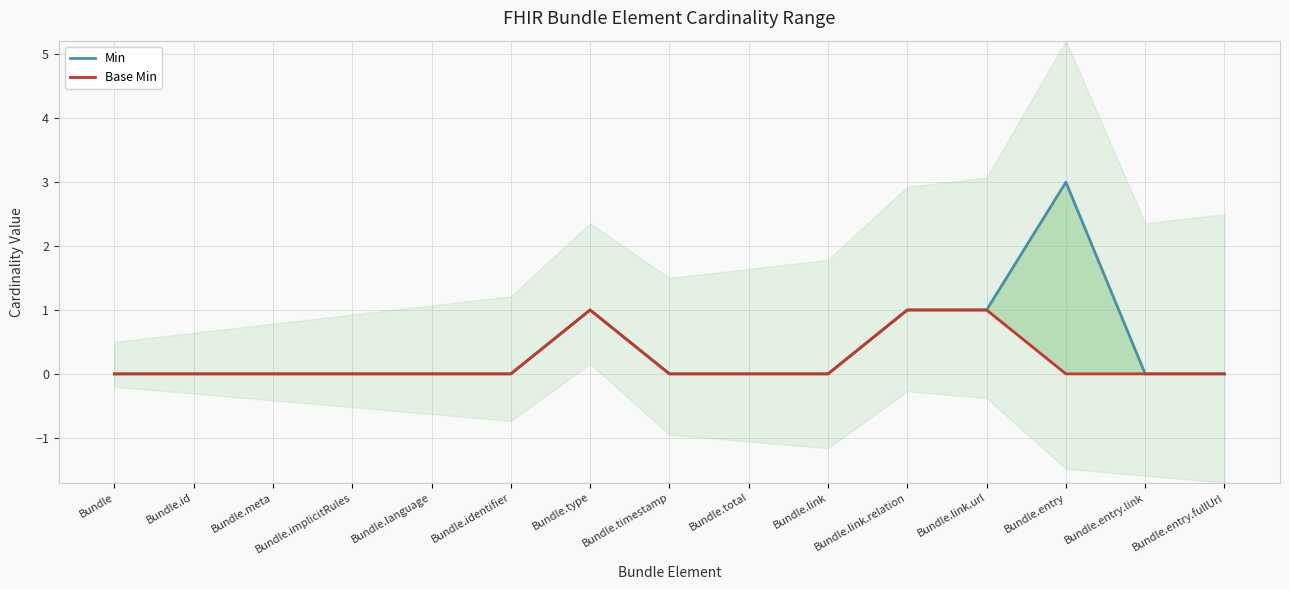

What is the label of the 7th point from the right?

Bundle.total